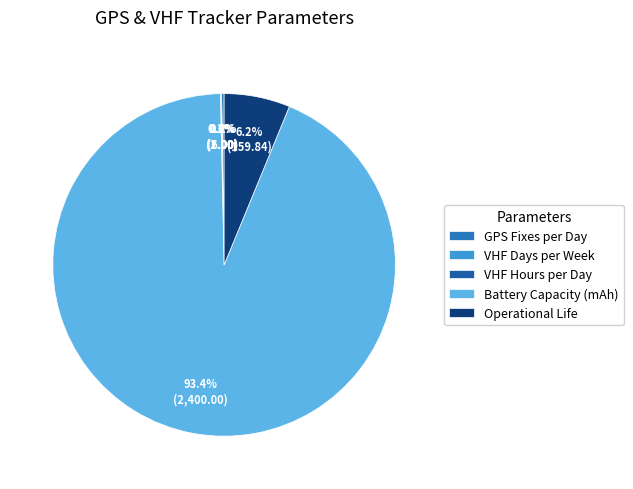

Approximately how many times larger is the value at Battery Capacity (mAh) compared to Operational Life?

15.0